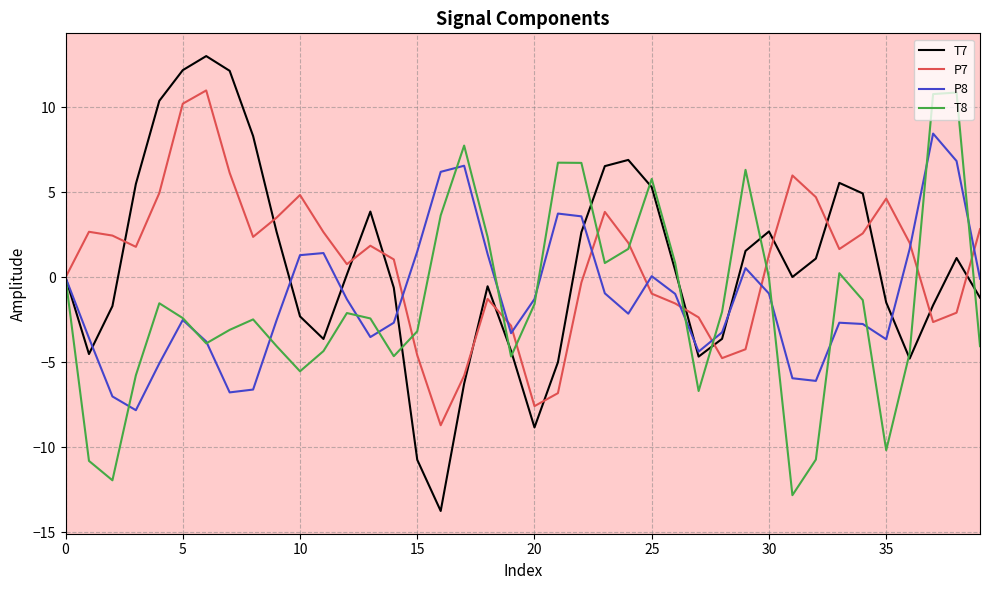

What is the greatest value displayed?

13.0